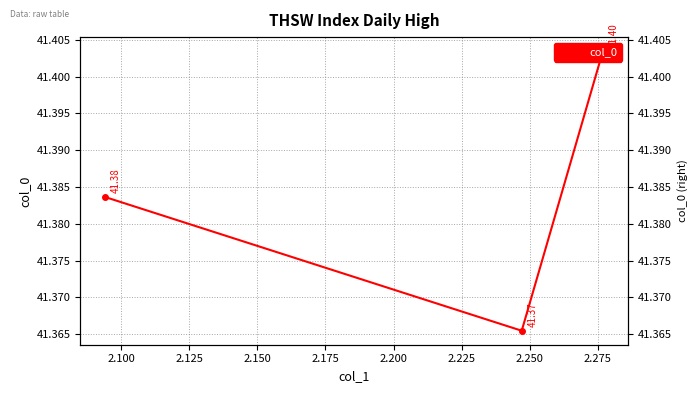

How many lines are shown in the chart?

1